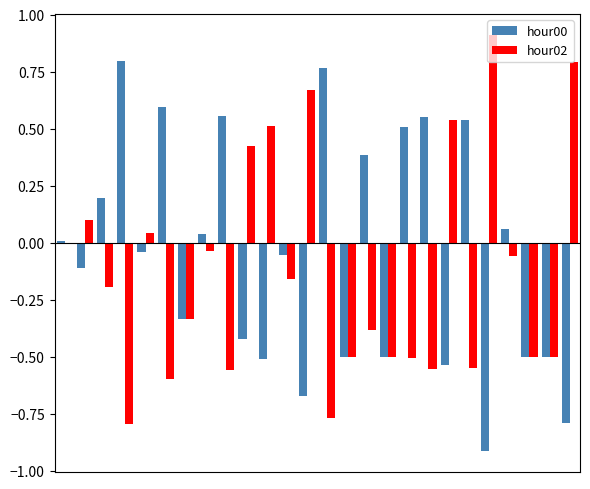

How many groups of bars are there?

26